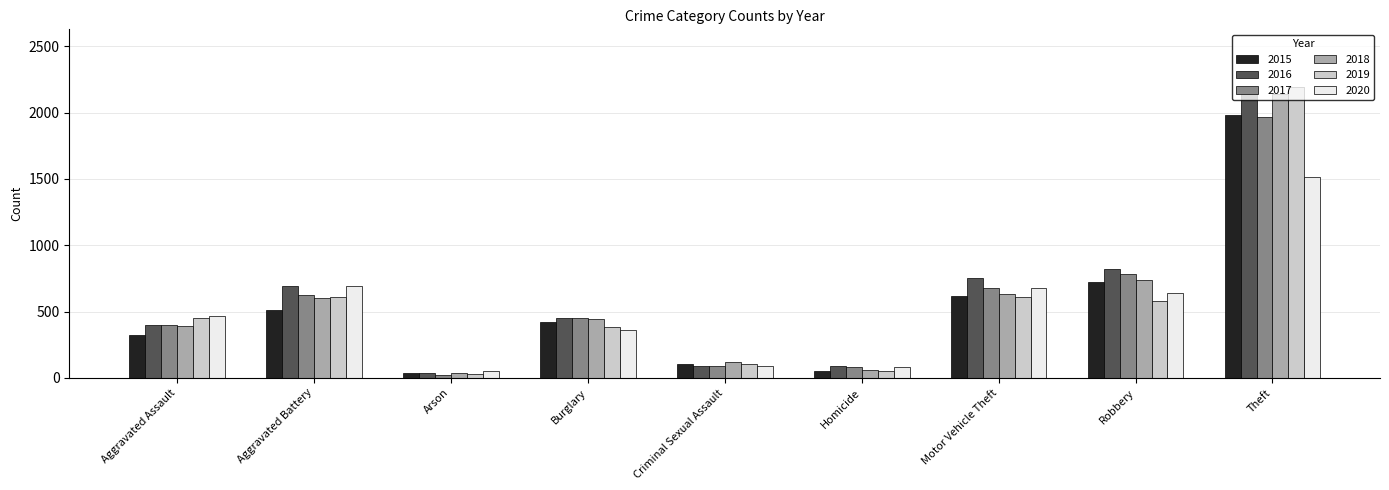

What is the sum of all 2015 values?

4771